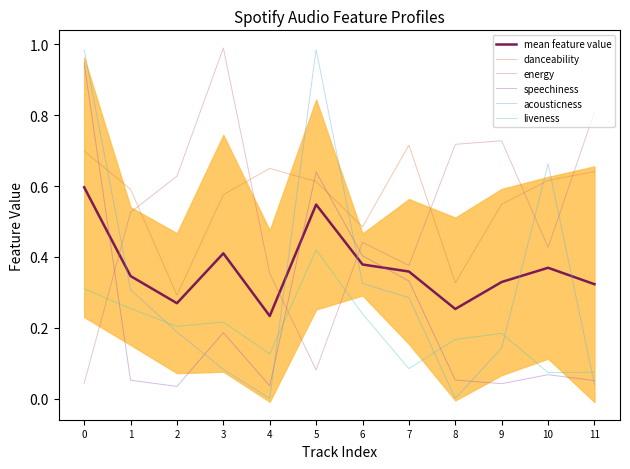

Is this an area chart (filled region under the line)?

No